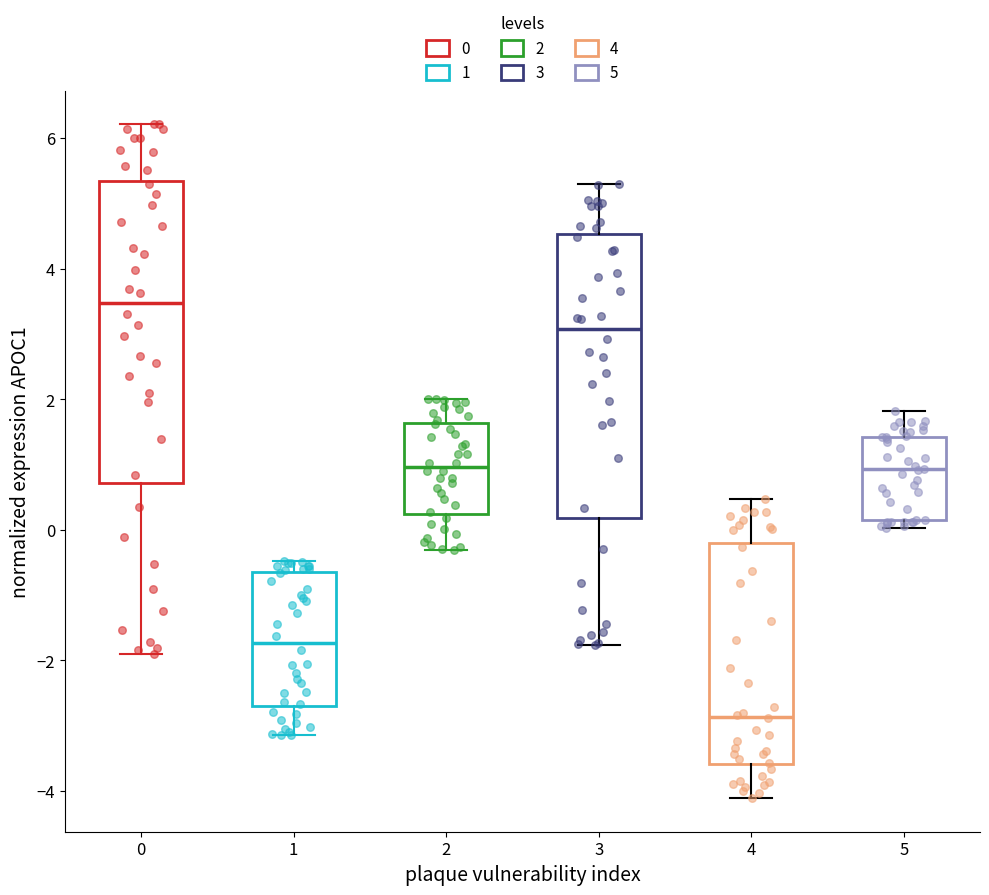

Reading left to right, read every box against the y-axis: the position of its median line, the range the box covers, and the ends of its whiskers. The values are not printed on the chart, so give them approximately, as read against the axis.

0: median 3.4, box 0.8 to 5.4, whiskers -1.8 to 6.2
1: median -1.8, box -2.6 to -0.6, whiskers -3.2 to -0.4
2: median 1.0, box 0.2 to 1.6, whiskers -0.4 to 2.0
3: median 3.0, box 0.2 to 4.6, whiskers -1.8 to 5.4
4: median -2.8, box -3.6 to -0.2, whiskers -4.2 to 0.4
5: median 1.0, box 0.2 to 1.4, whiskers 0.0 to 1.8